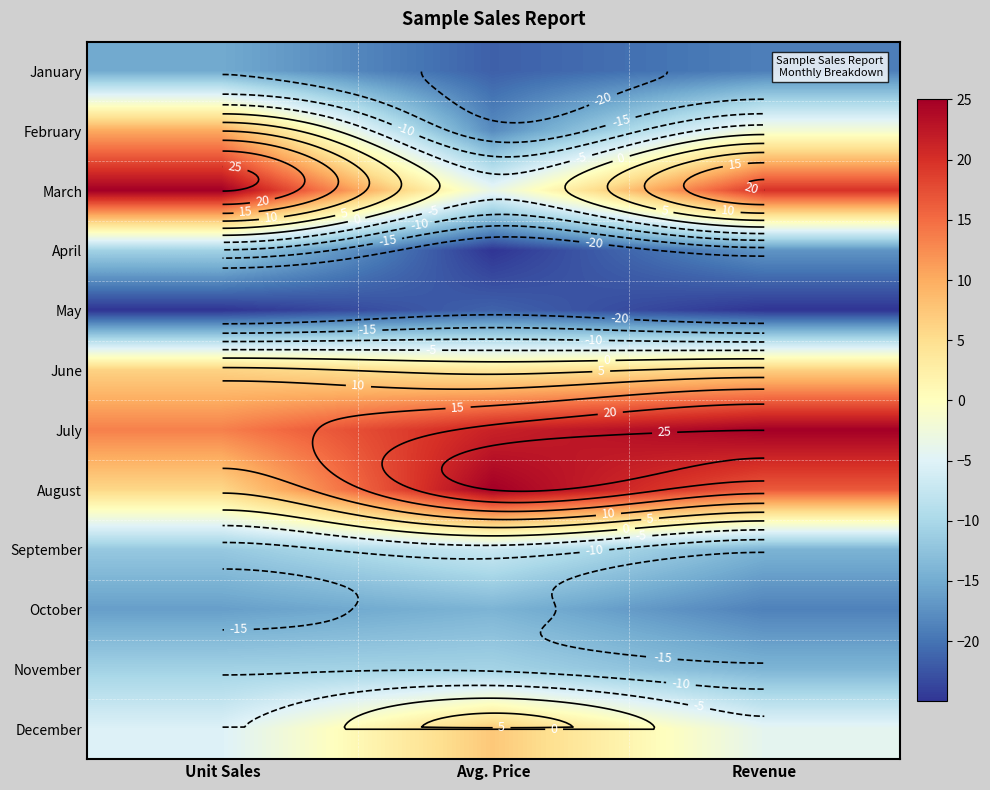

The value of July at Revenue is 7.2. True or false?

False